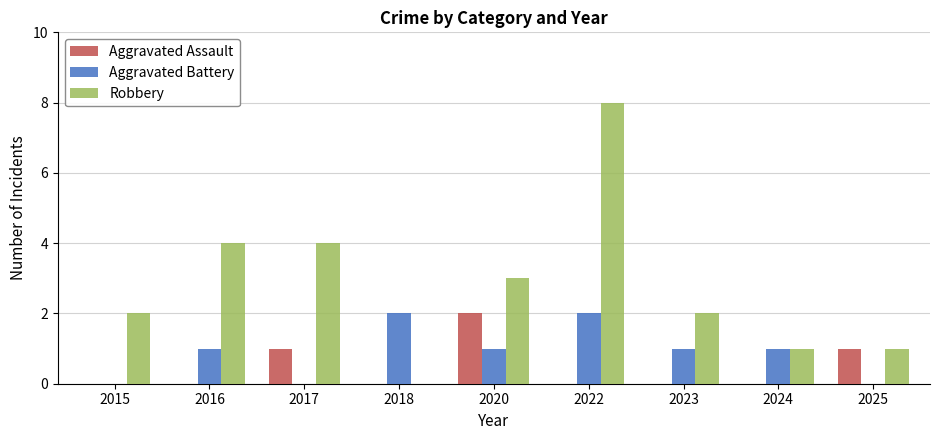

What is the approximate value of Robbery at 2016?

4